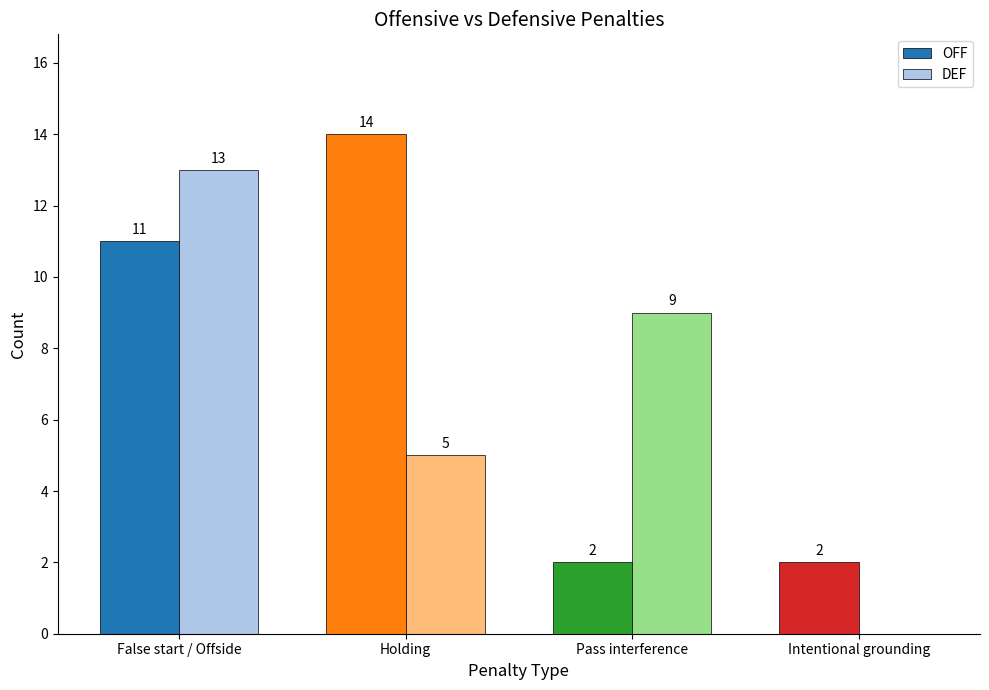

Is it true that DEF equals 6 at Pass interference?

False